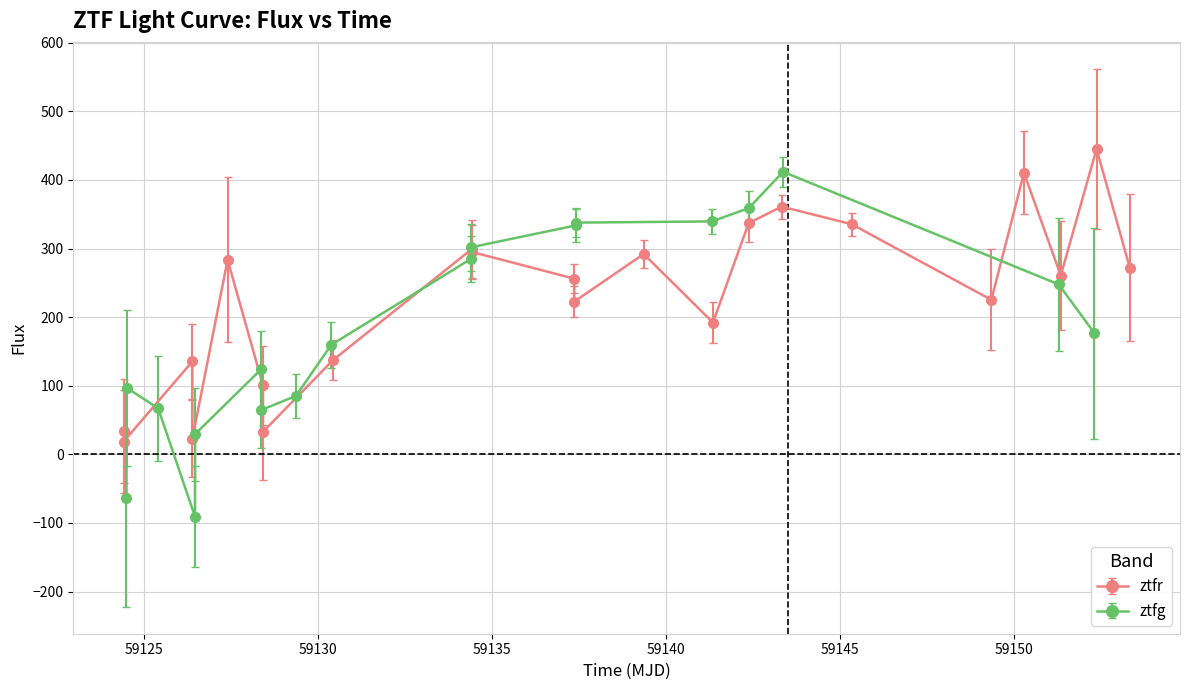

What is the value of the ztfr point at the 21st from the left?

445.4